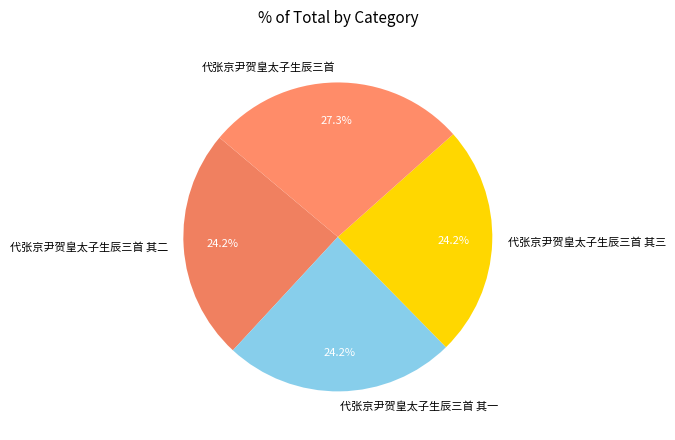

What portion of the pie excludes 代张京尹贺皇太子生辰三首 其一?

75.8%